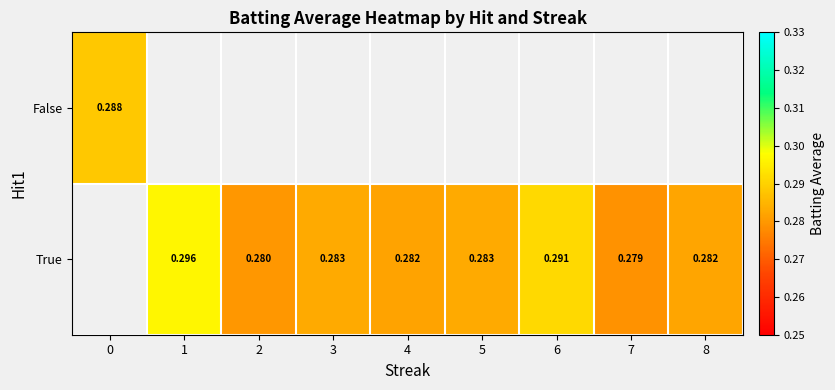

How many values in True are above zero?

8